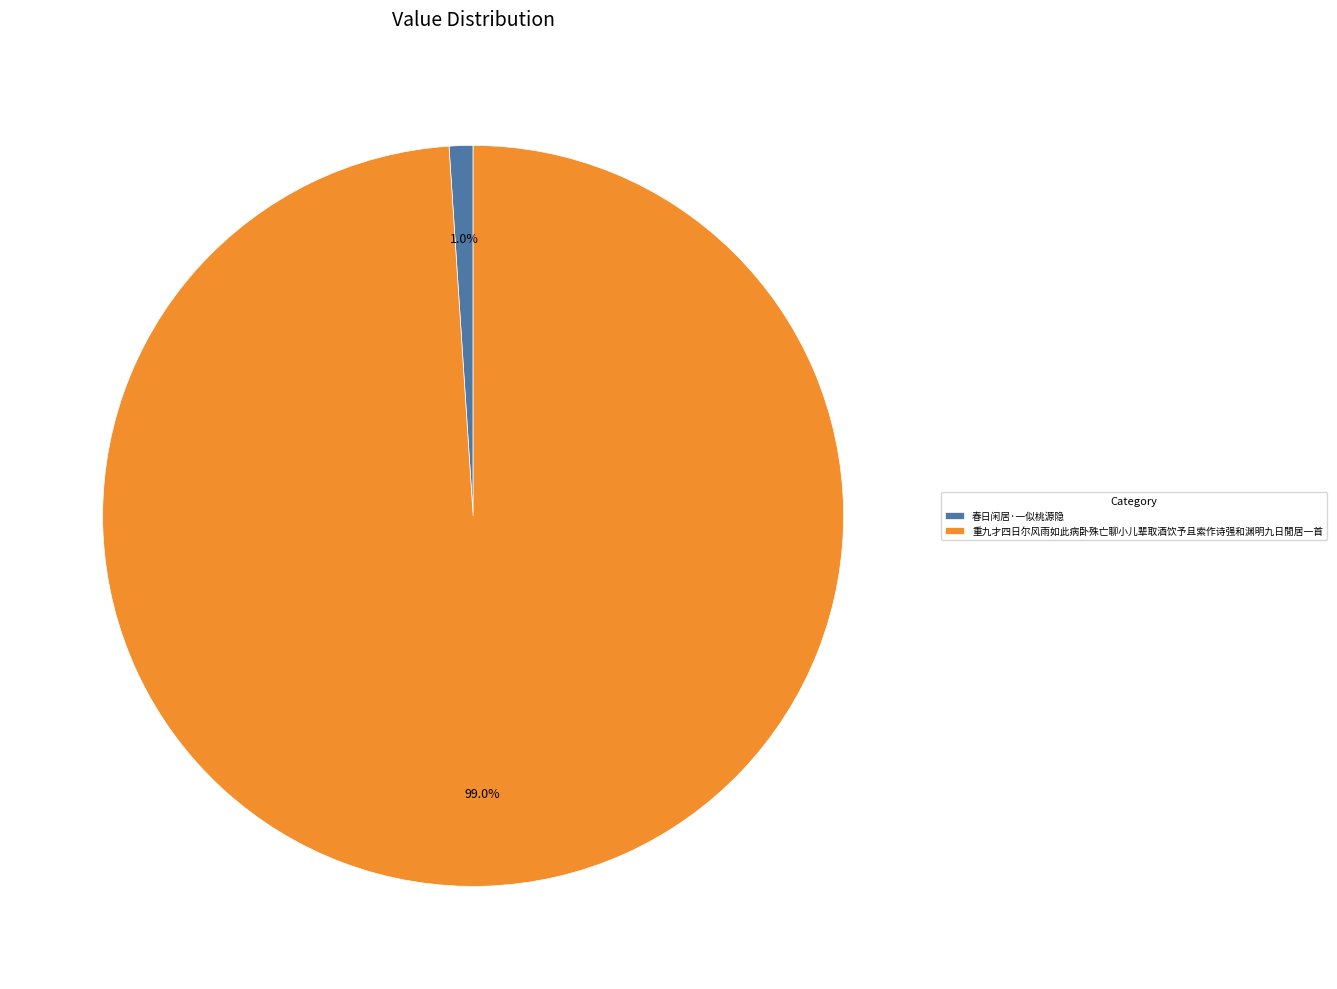

How many segments does this pie chart have?

2